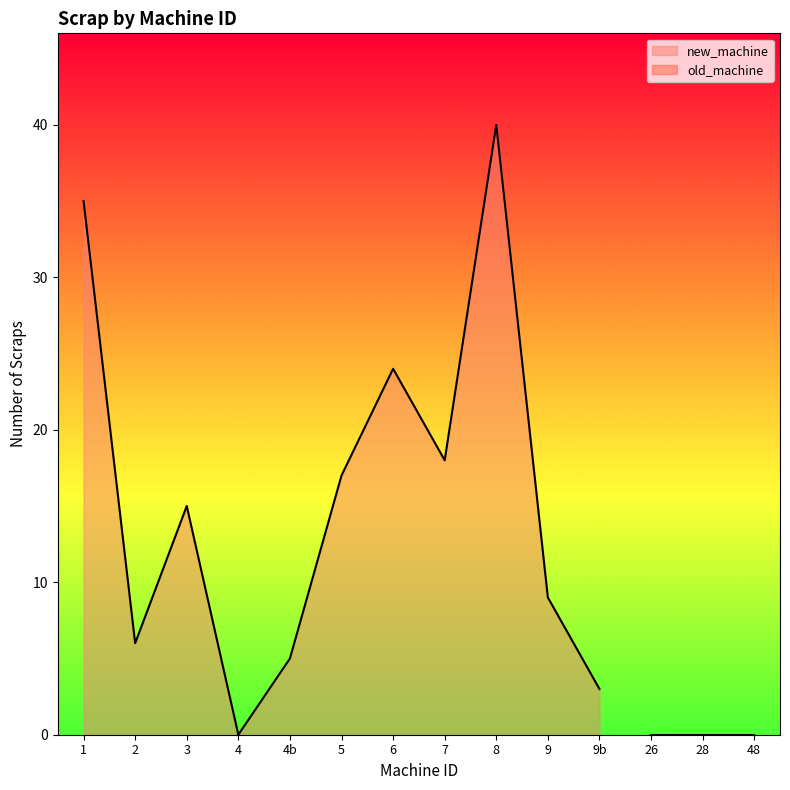

What is the label of the 3rd point from the right?

8